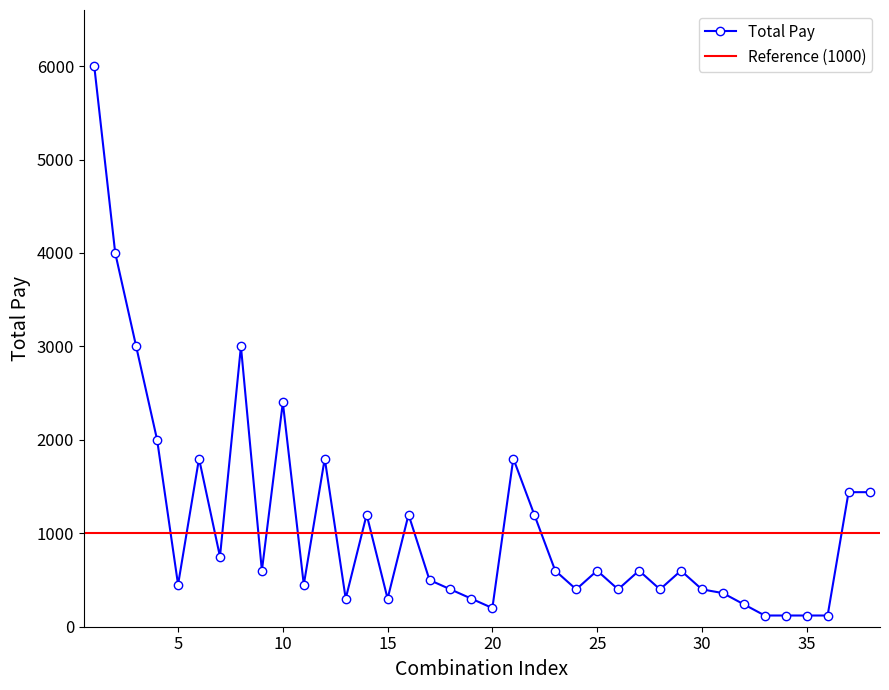

What is the ratio of the value at 4 to the value at 27?

3.3